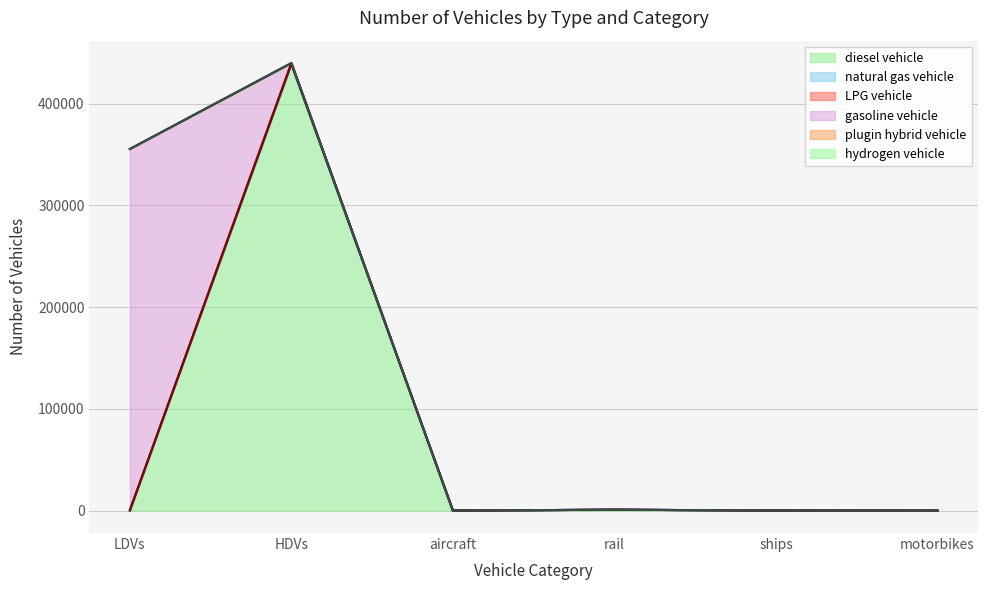

At which category does the chart reach its peak across all series?

HDVs